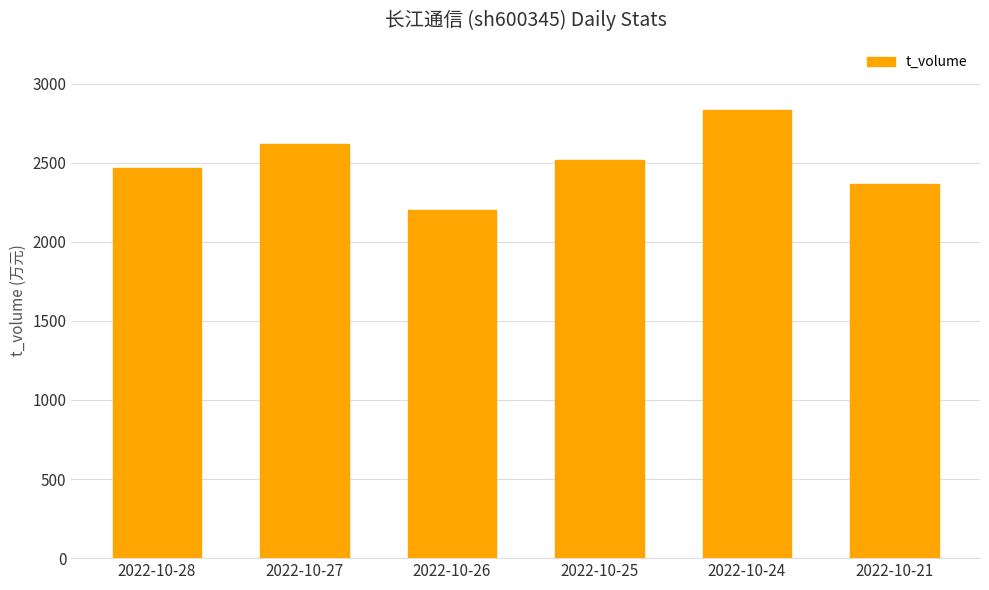

The value at 2022-10-21 is 537. True or false?

False